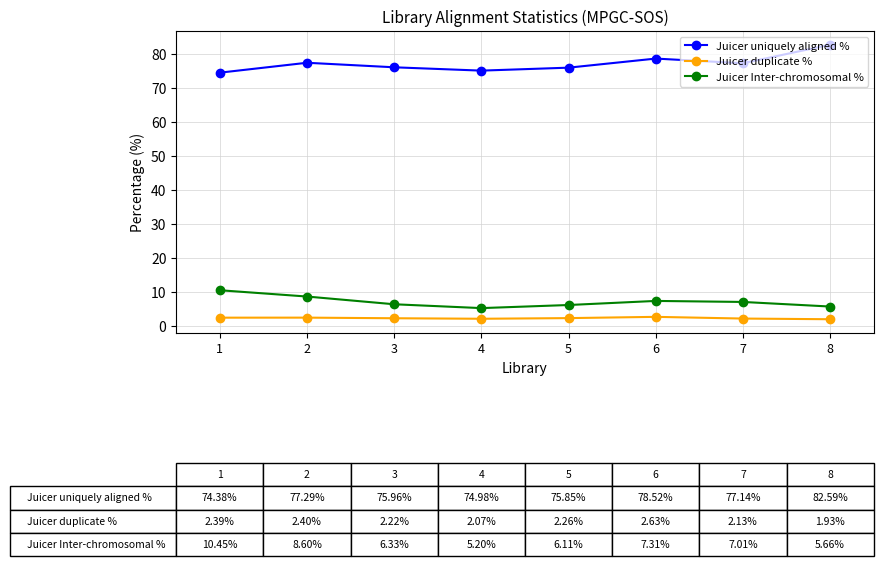

Does the chart display data point markers on the line(s)?

Yes